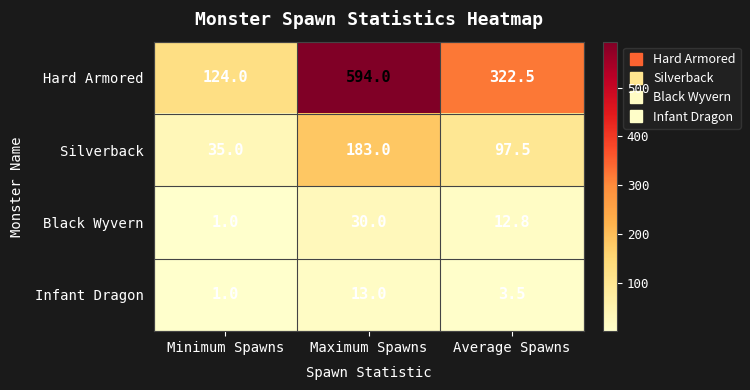

Reading right to left, extract all data points from this chart.

Hard Armored: 322.5	594.0	124.0
Silverback: 97.5	183.0	35.0
Black Wyvern: 12.8	30.0	1.0
Infant Dragon: 3.5	13.0	1.0